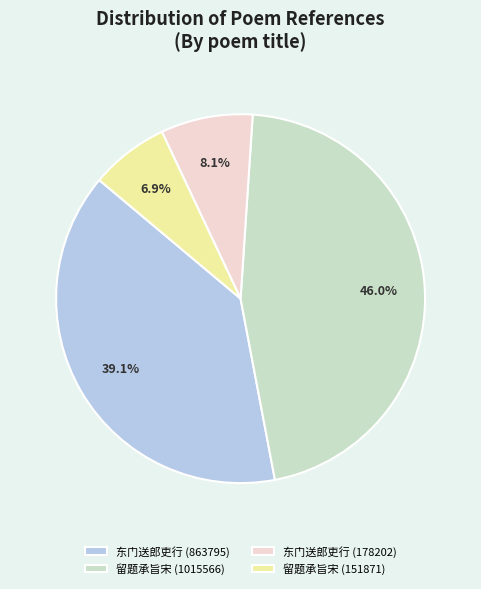

To the nearest percent, what is the difference between the largest and smallest slice percentages?

39%